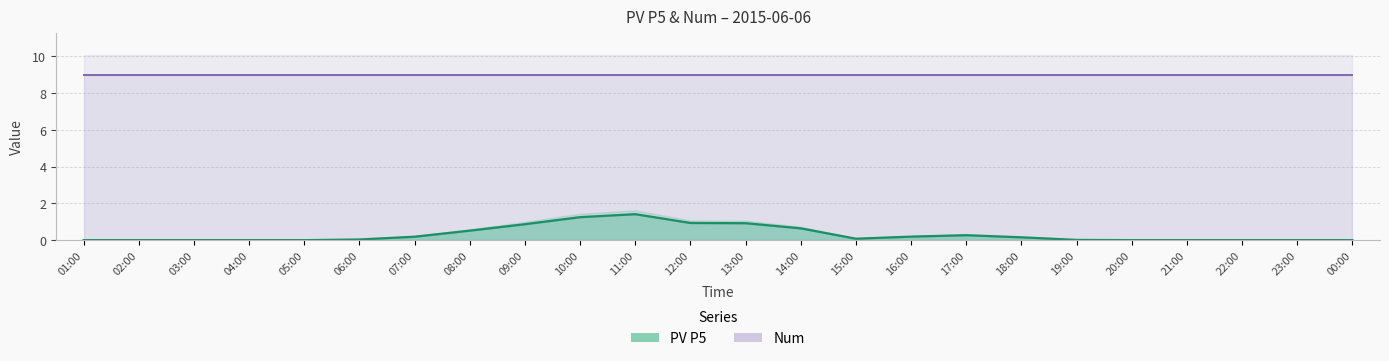

What is the label of the 20th point from the right?

05:00